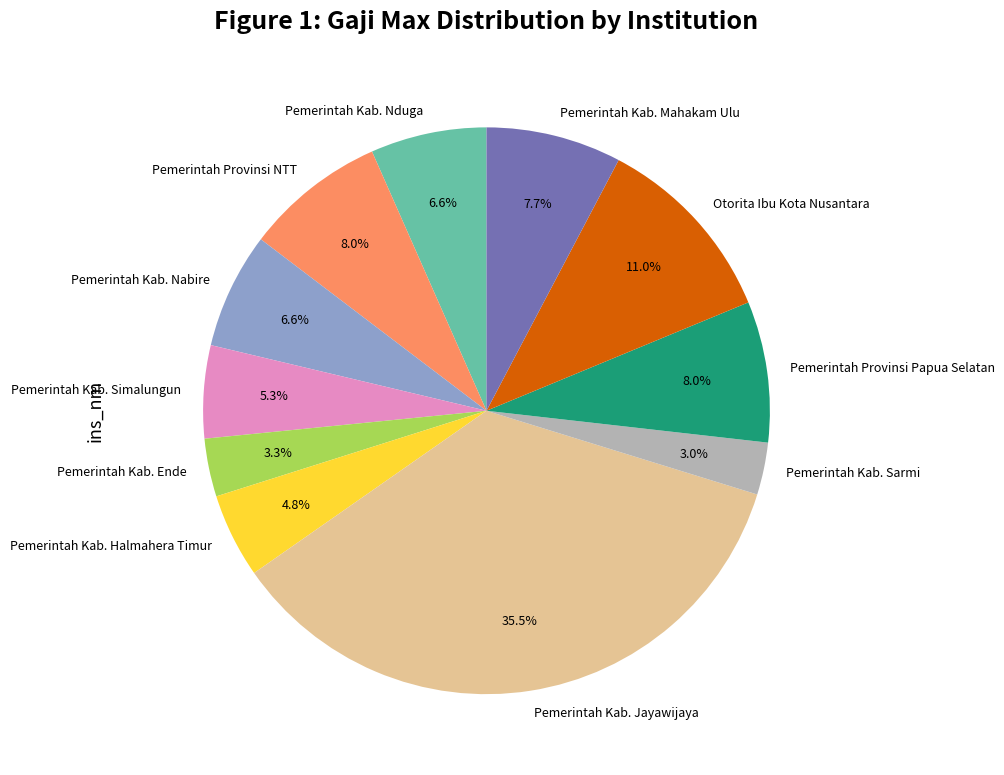

Is Pemerintah Kab. Sarmi the majority of the pie?

No